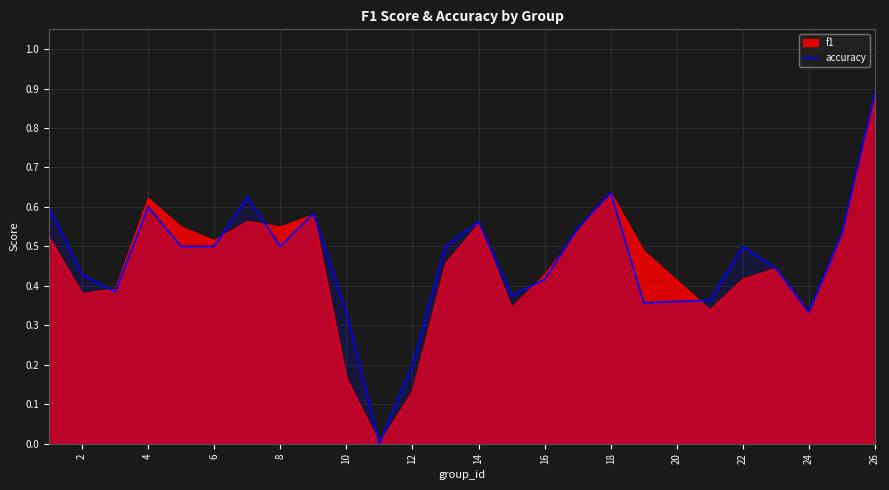

The f1 series shows 0.9 at 4. True or false?

False